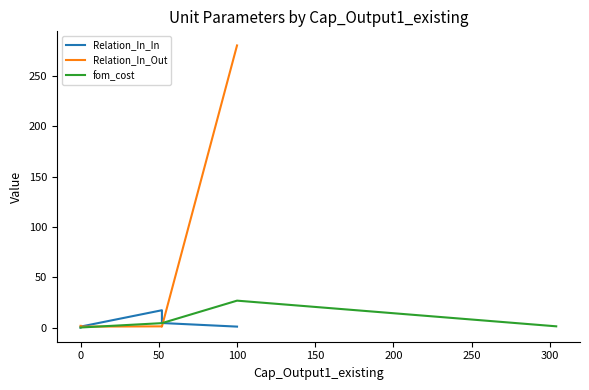

At which label does fom_cost reach its peak?

100